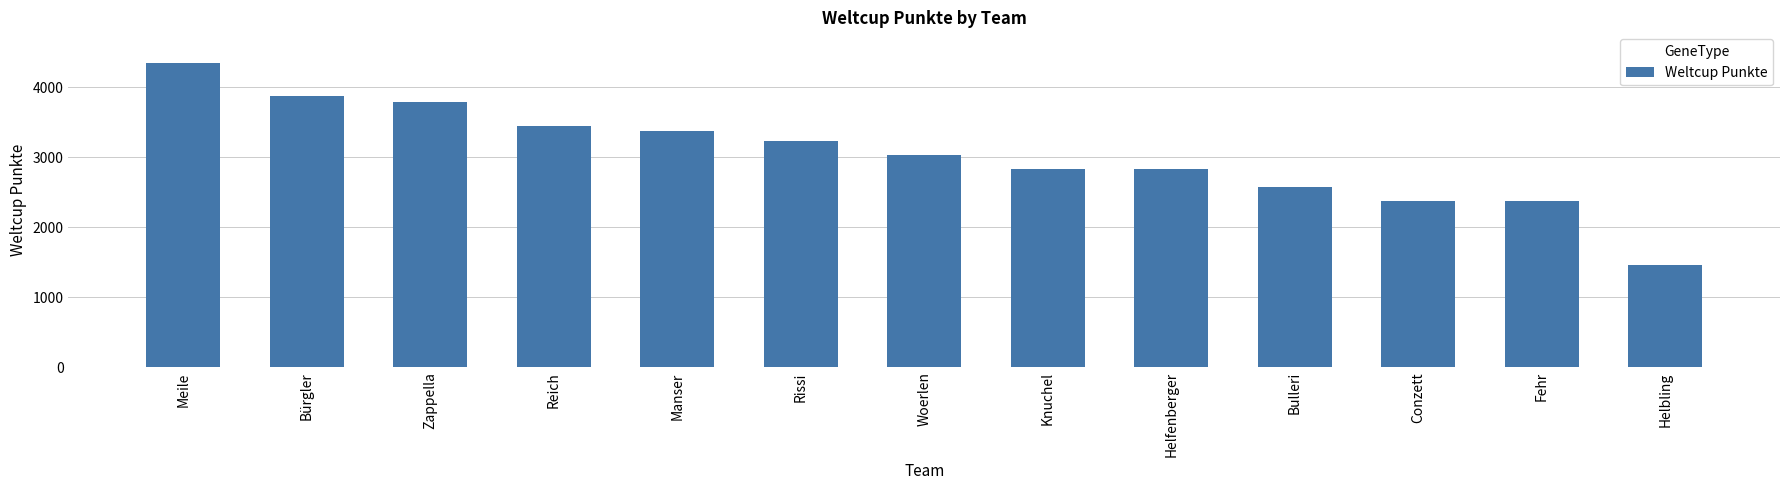

How many bars are there in total?

13